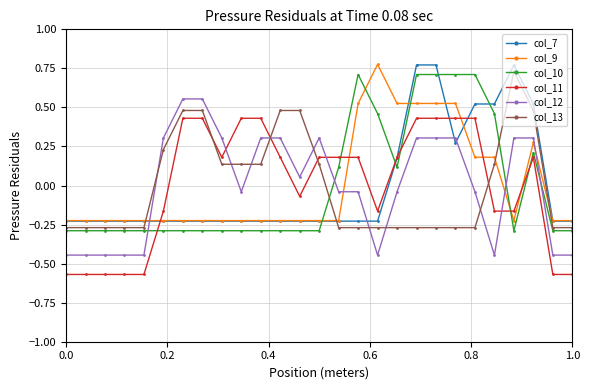

Count the col_10 values in the range 0 to 1.

10